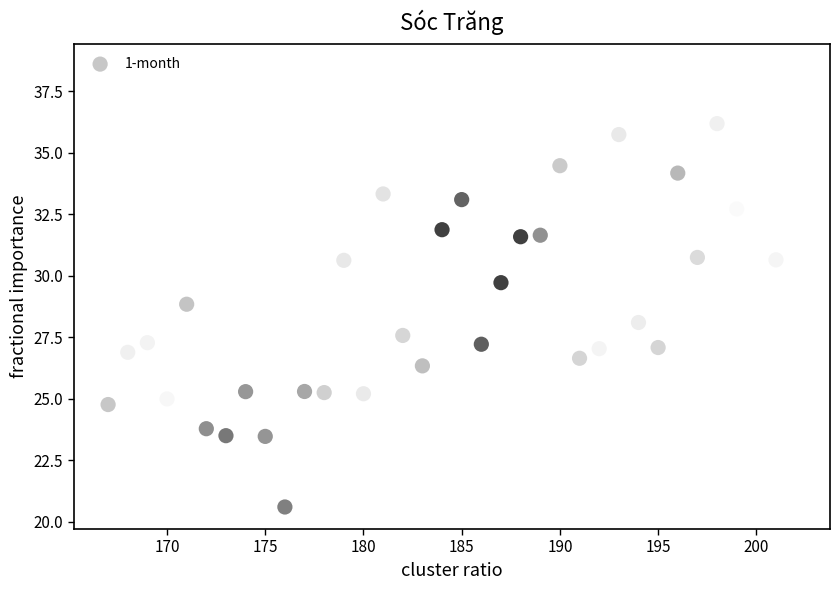

What is the range of X values (max minus min)?

35.0